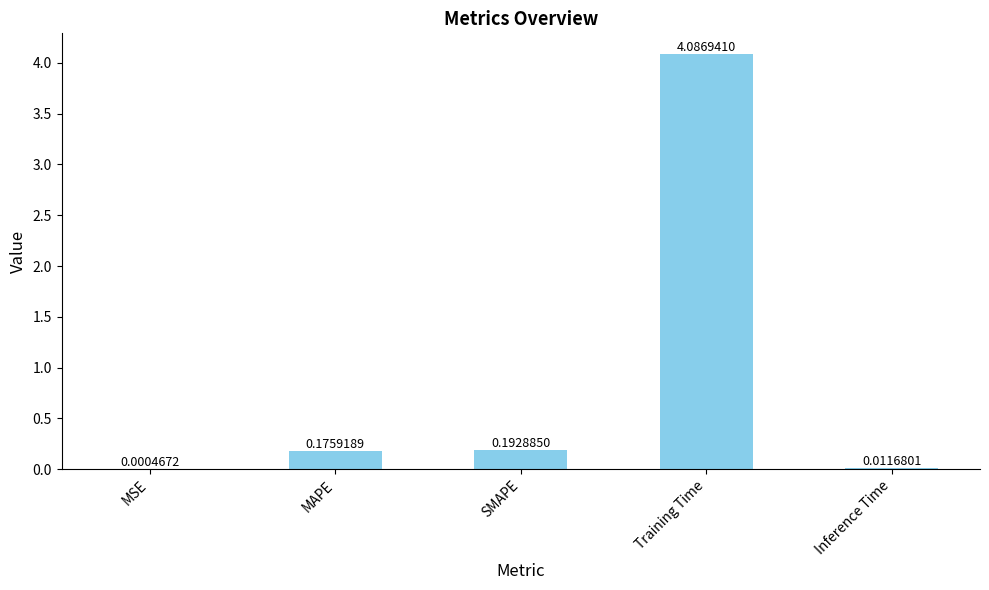

What is the sum of the values at SMAPE and MAPE?

0.4